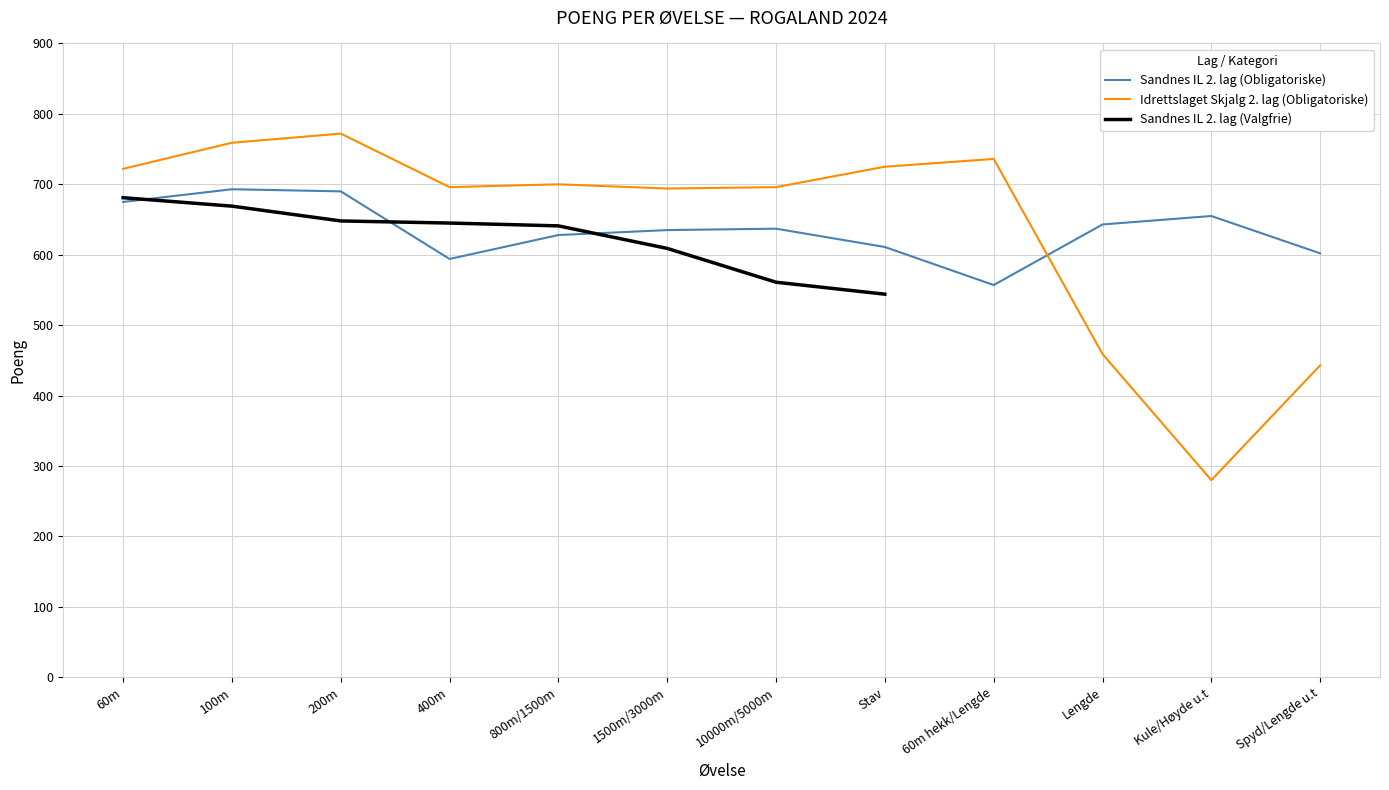

Where is the first local minimum for Sandnes IL 2. lag (Obligatoriske)?

400m